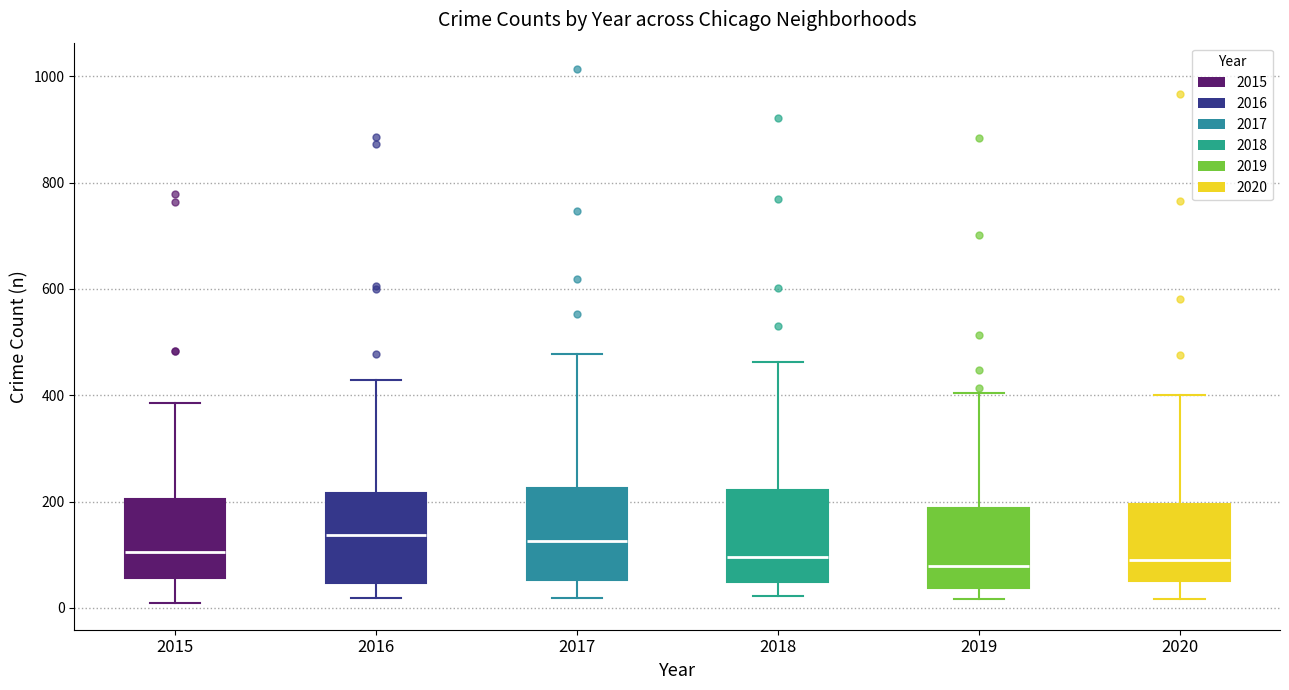

Where does the median line of the box at x = 2019 sit on the y-axis? The values are not printed on the chart, so give them approximately, as read against the axis.

80